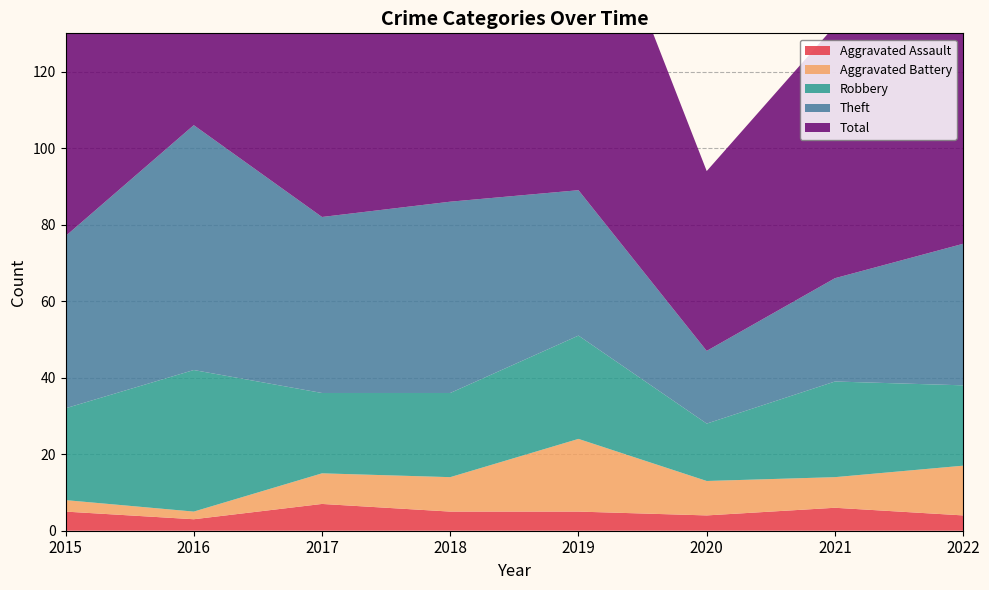

Which series has the largest total across all categories?

Total